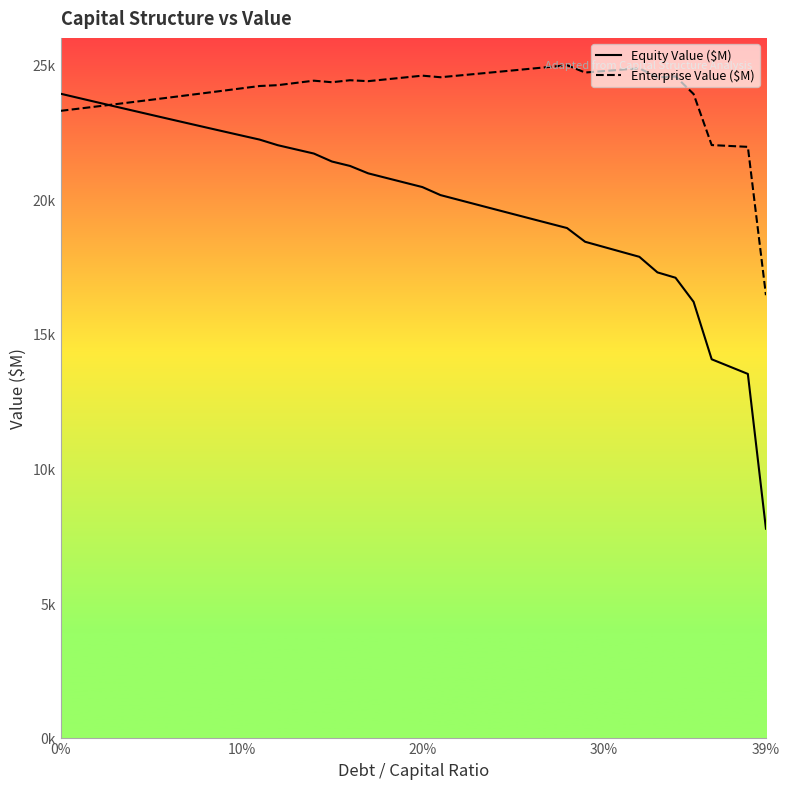

How many times do Enterprise Value ($M) and Equity Value ($M) cross each other?

1